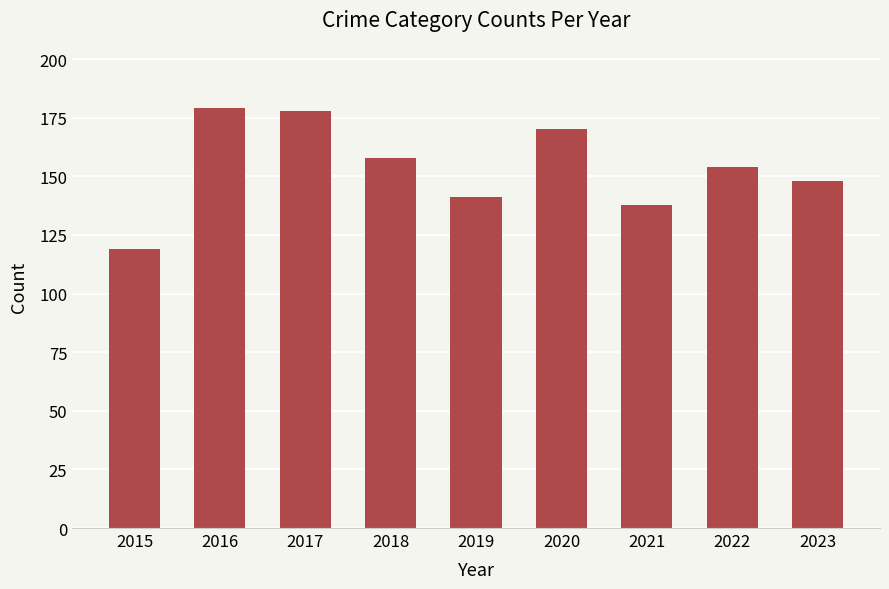

What is the smallest value displayed?

119